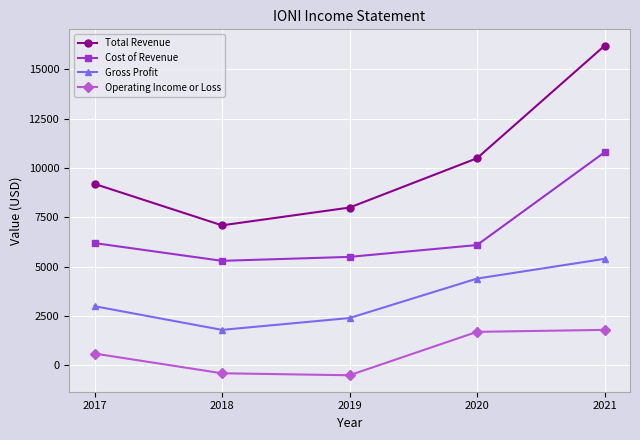

List the series in order of their peak value, highest first.

Total Revenue, Cost of Revenue, Gross Profit, Operating Income or Loss